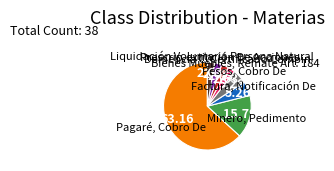

Which has a higher value, Pagaré, Cobro De or Prescrip.extinción De Acciones?

Pagaré, Cobro De